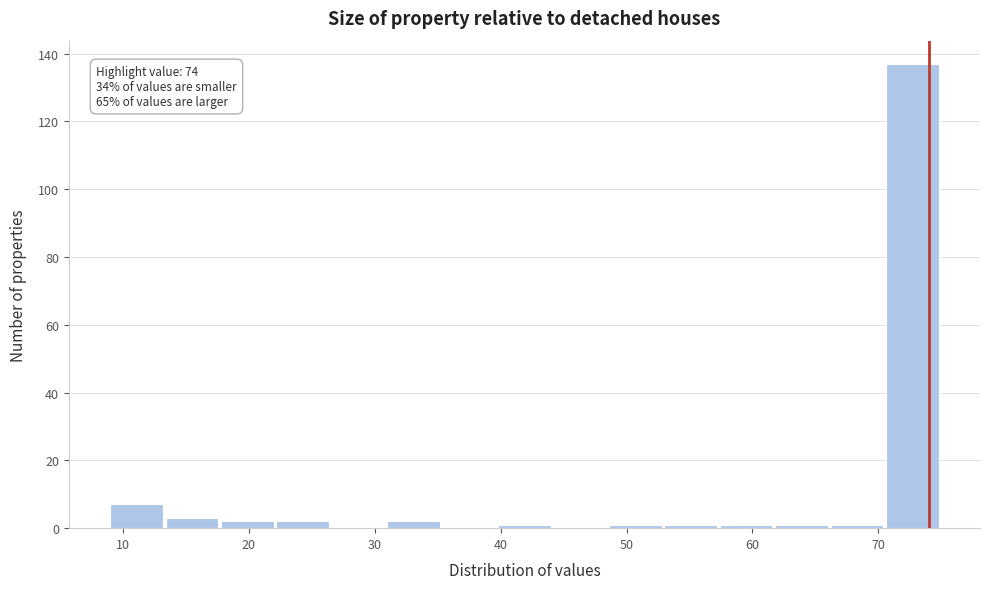

Which range on the x-axis has the tallest bar?

70.6 to 75.0